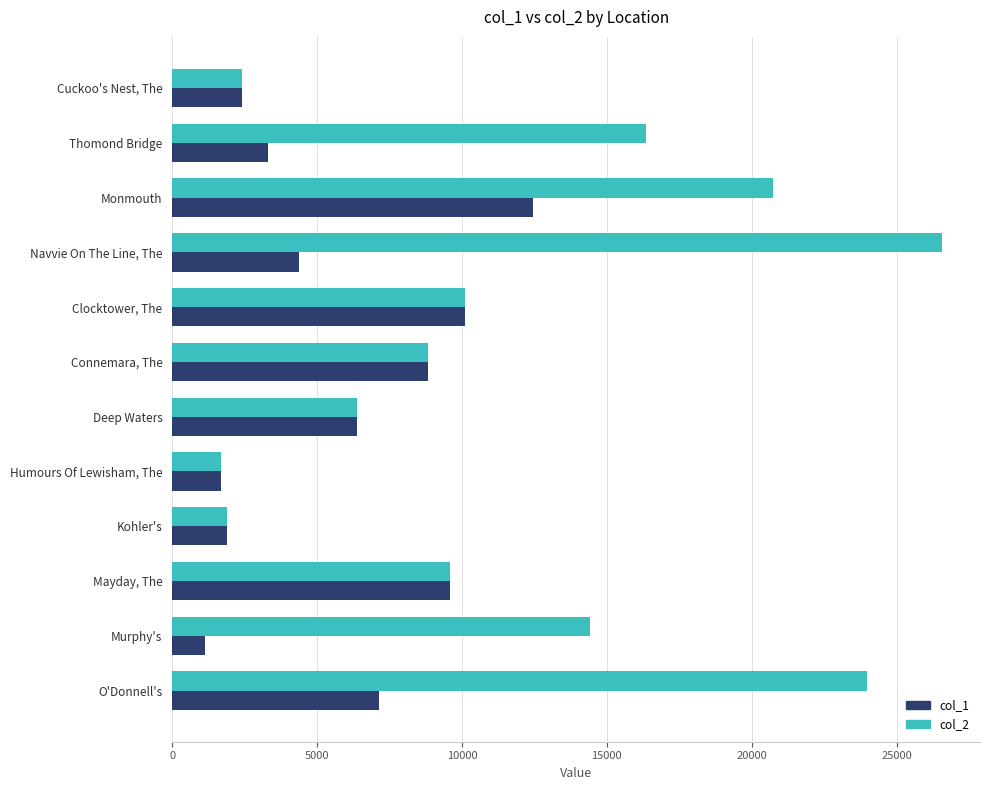

At which label is col_1 closest to 6787?

O'Donnell's